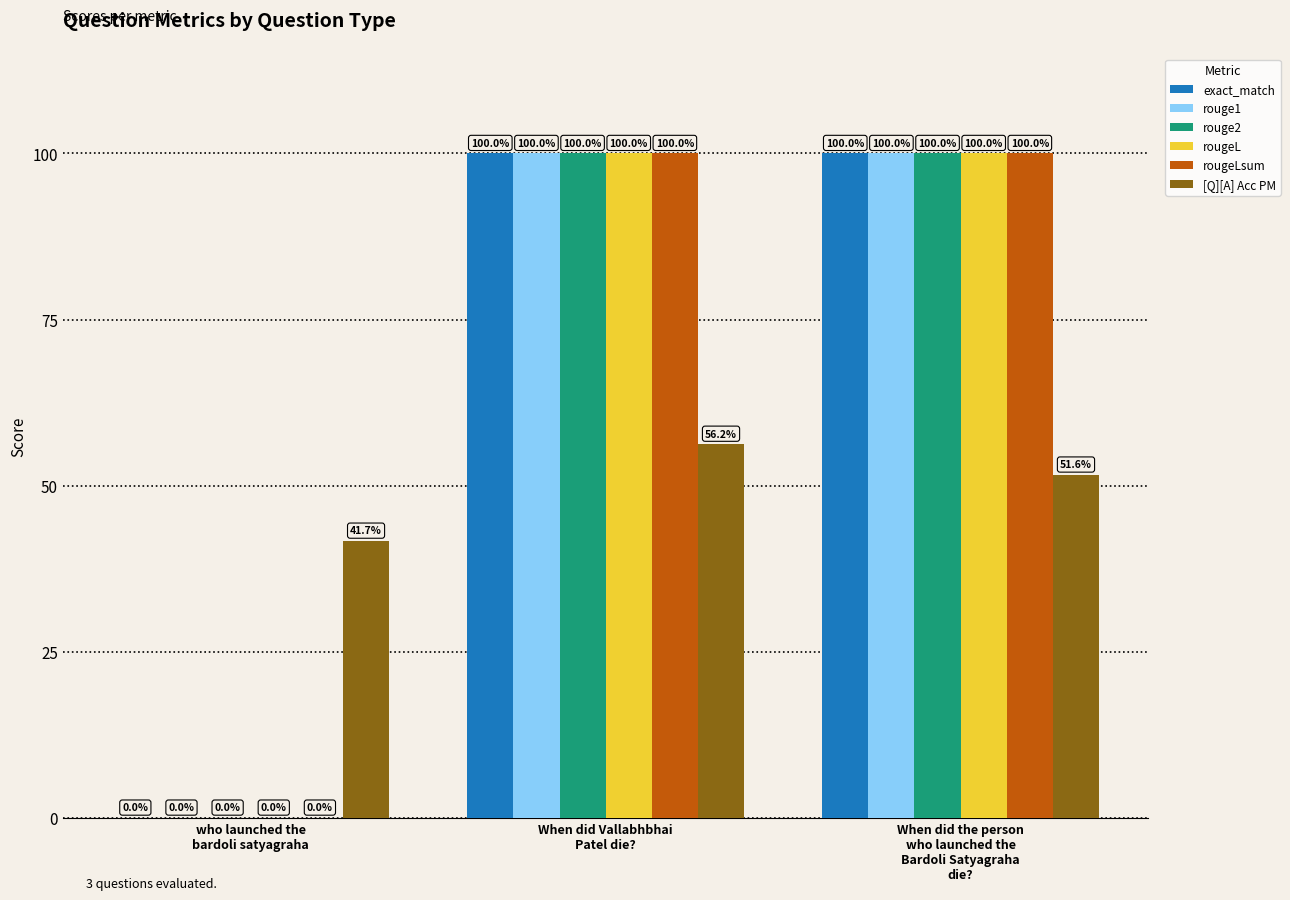

Which series has the largest total across all categories?

exact_match